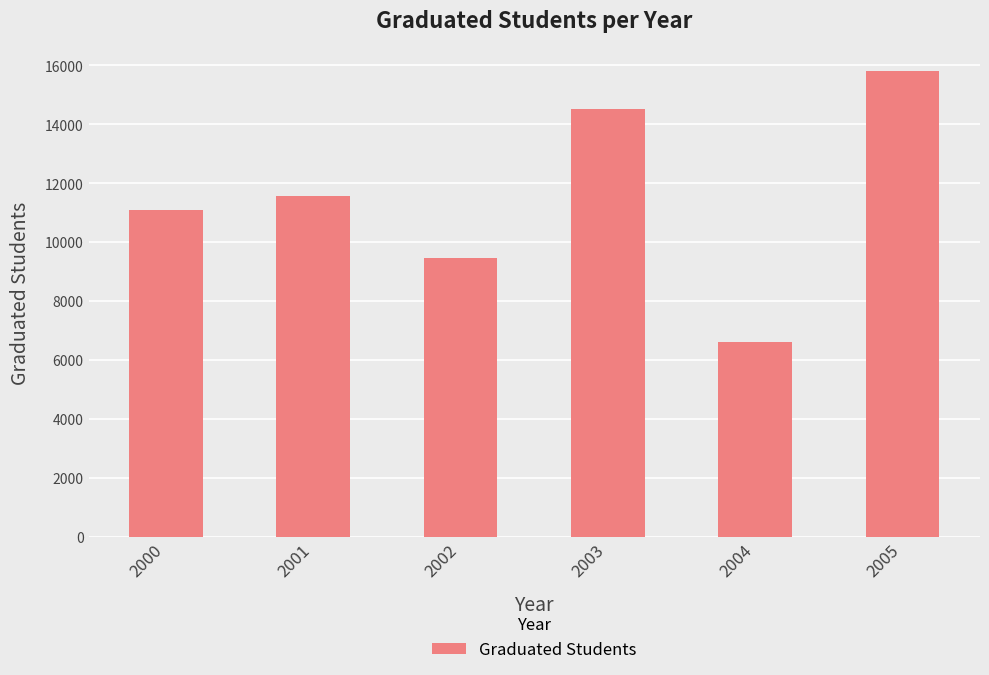

Rank the categories by value from highest to lowest.

2005, 2003, 2001, 2000, 2002, 2004